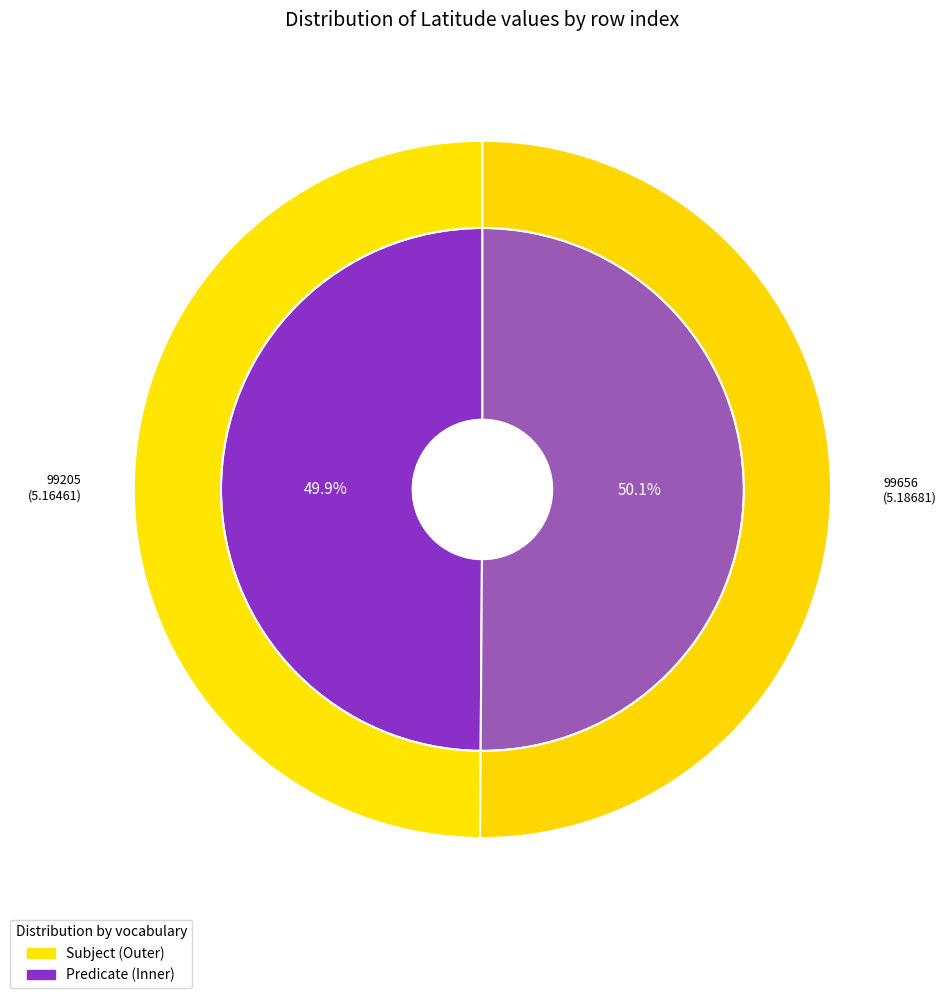

Rank the categories by value from lowest to highest.

99205, 99656